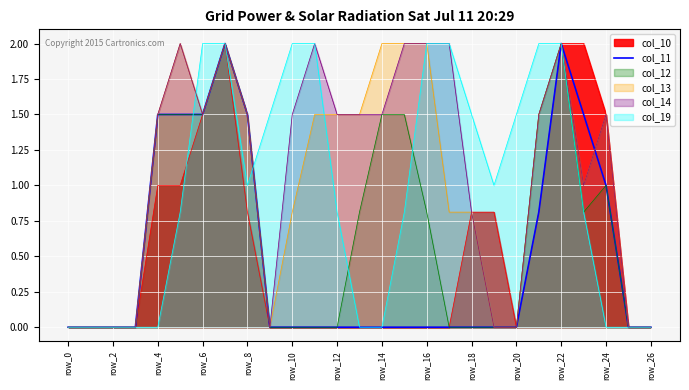

What is the average value?

0.5